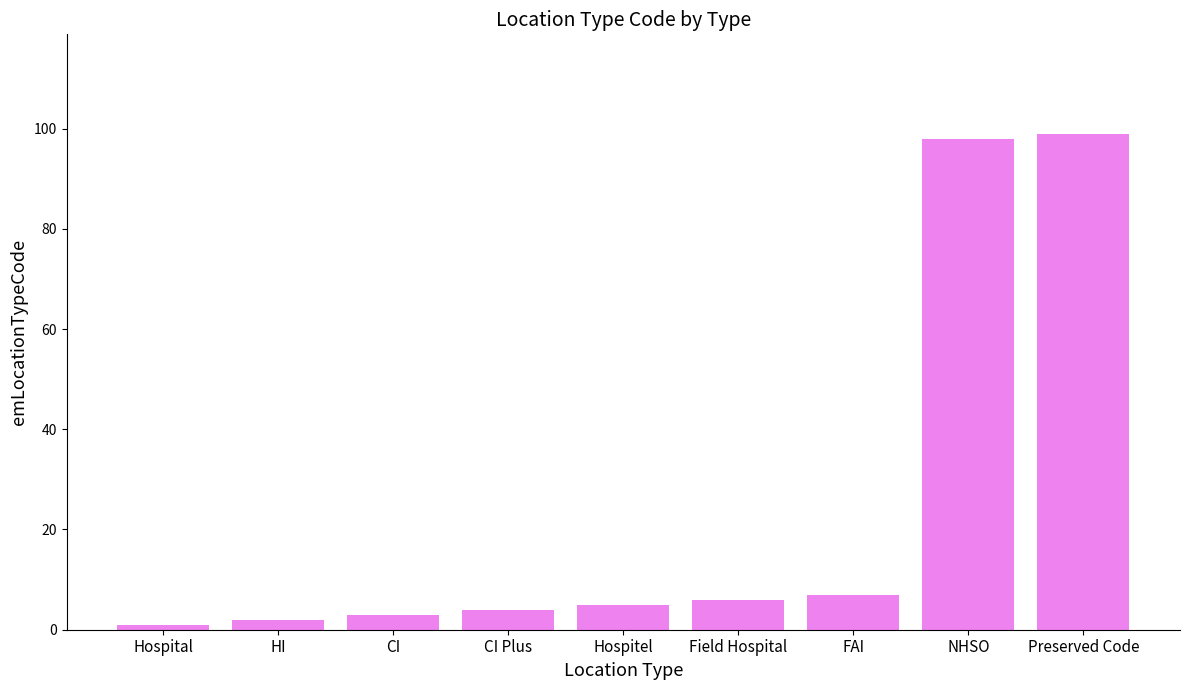

What is the value of the 5th bar from the left?

5